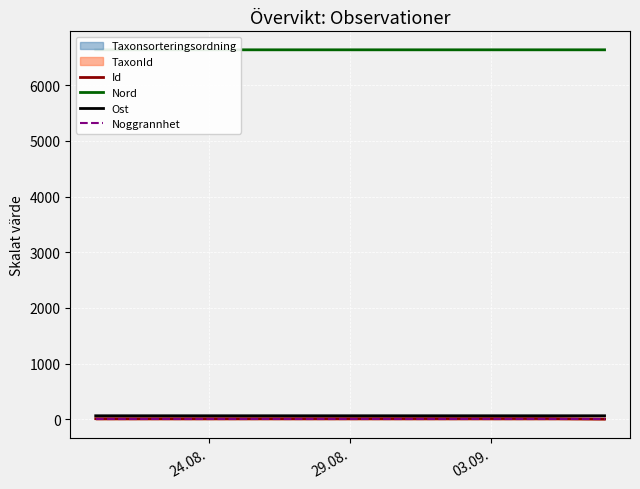

At how many categories does at least one series exceed 4747?

3